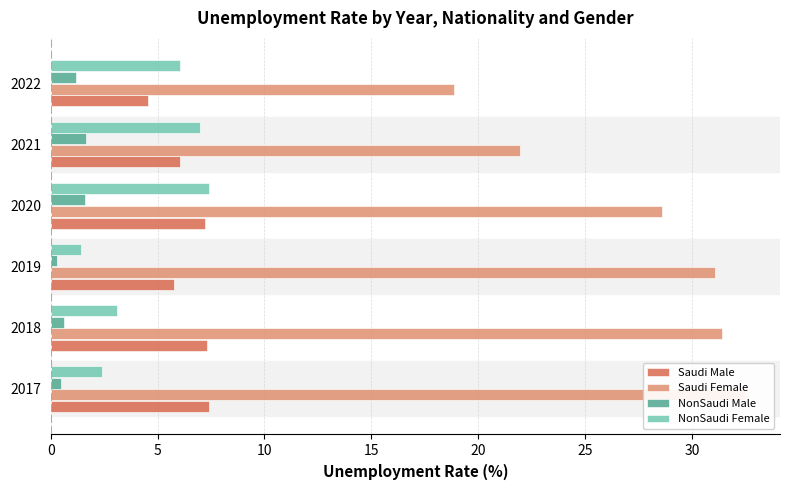

At how many categories does at least one series exceed 16?

6